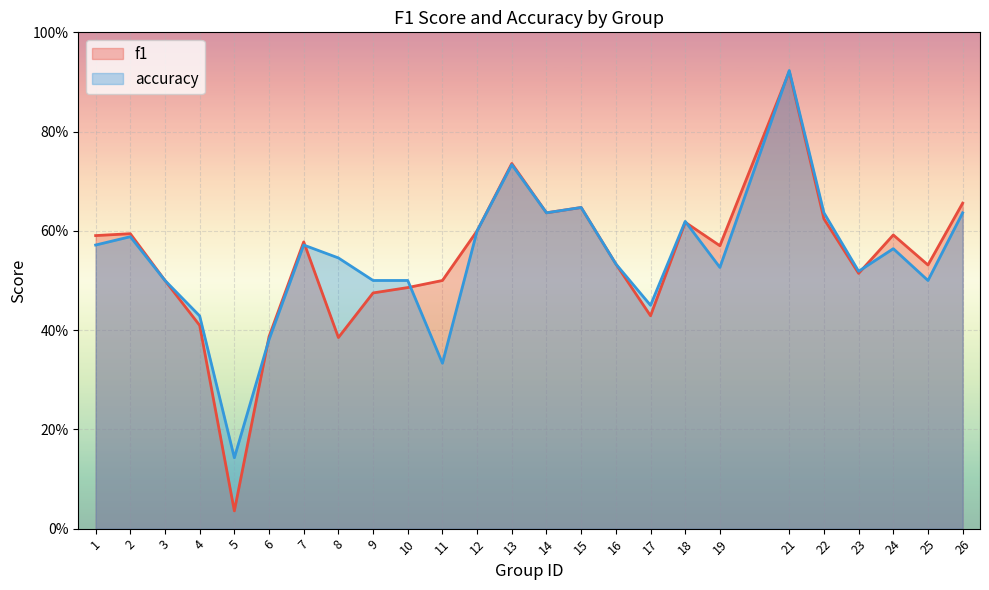

After their last crossing, which series has the higher values: accuracy or f1?

f1